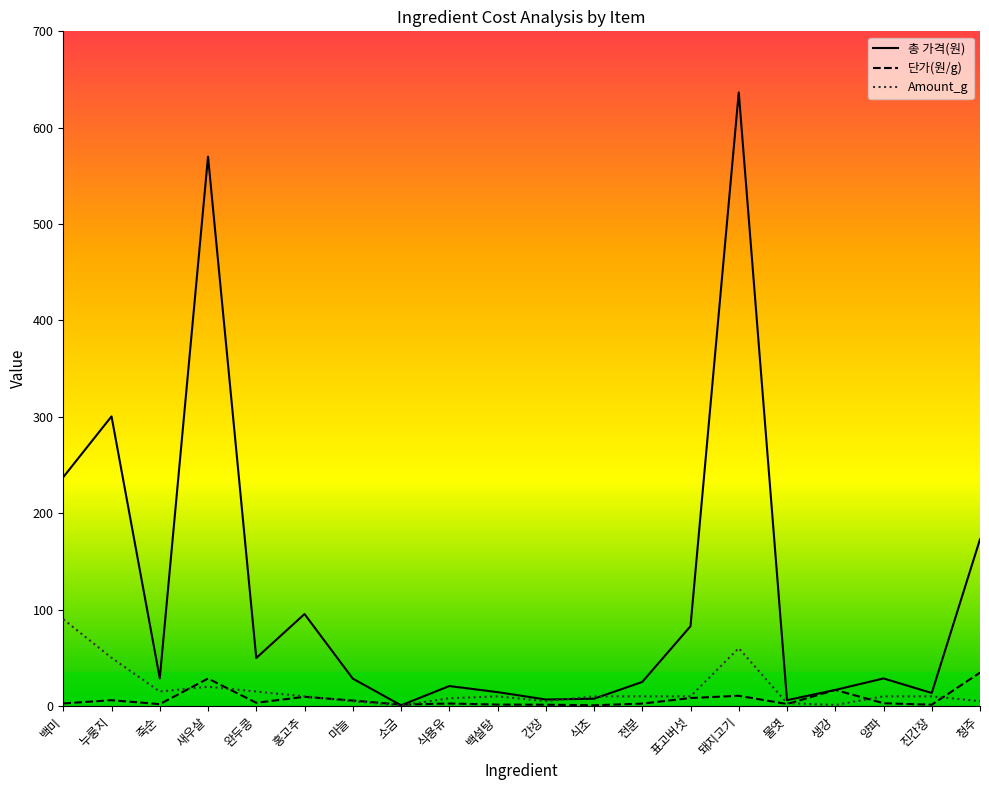

What is the sum of the 단가(원/g) values at 백설탕 and 완두콩?

4.8